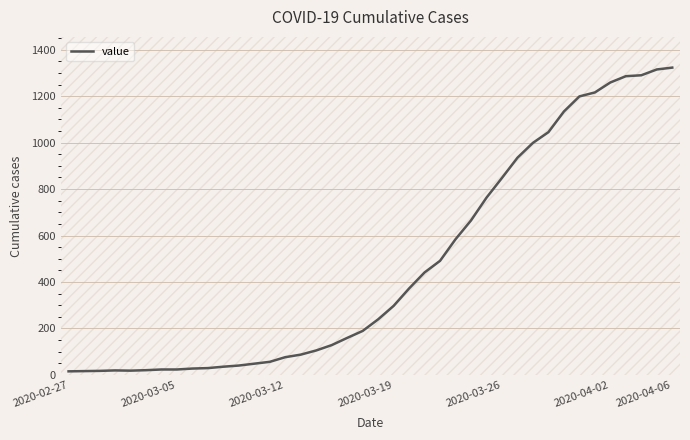

What is the maximum value shown in the chart?

1323